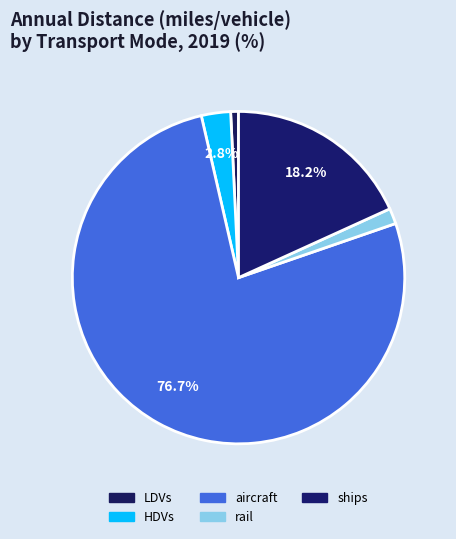

Is it true that LDVs is 1% of the pie?

True